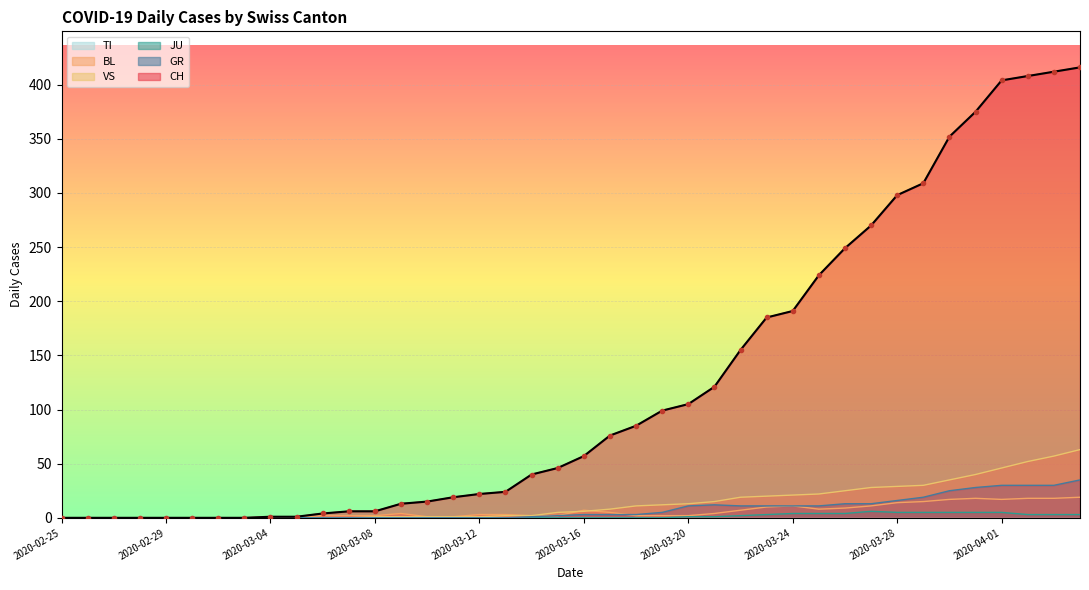

What is the spread (max minus min) of values at 2020-04-04?

413